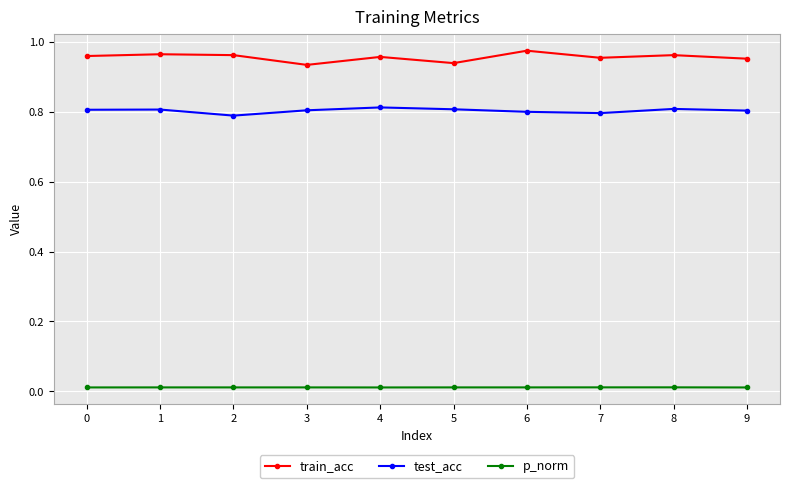

How many lines are shown in the chart?

3